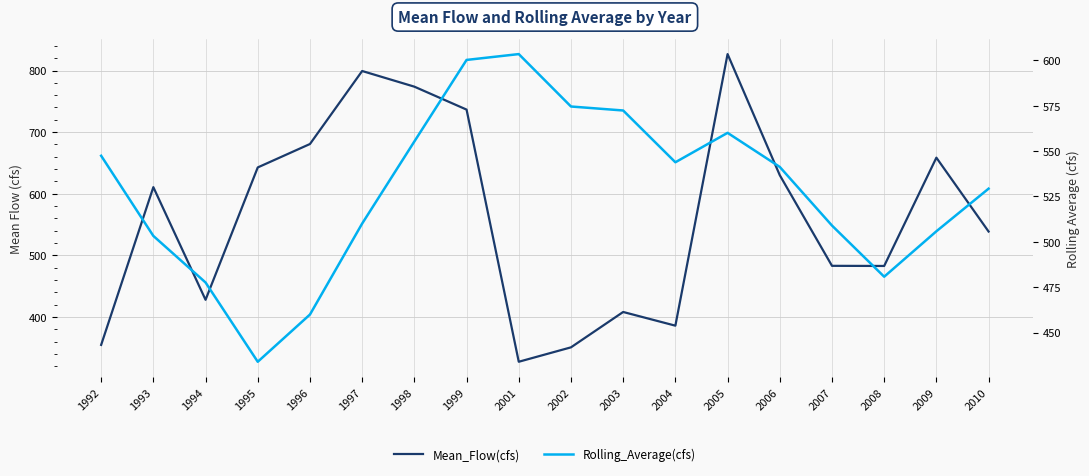

Where does the Rolling_Average(cfs) series first go above 541?

1992